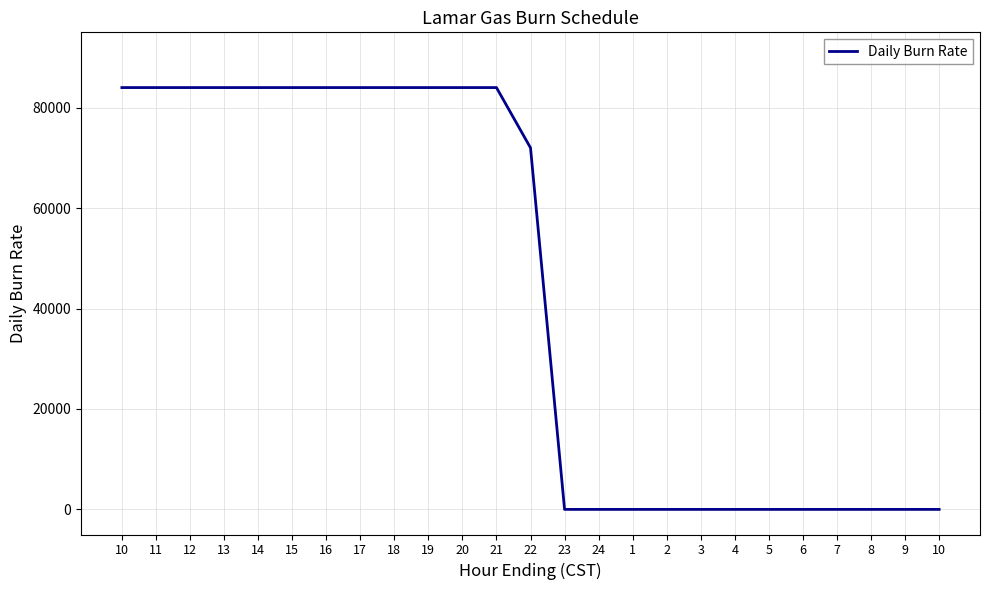

Which category has the highest value across all series?

10